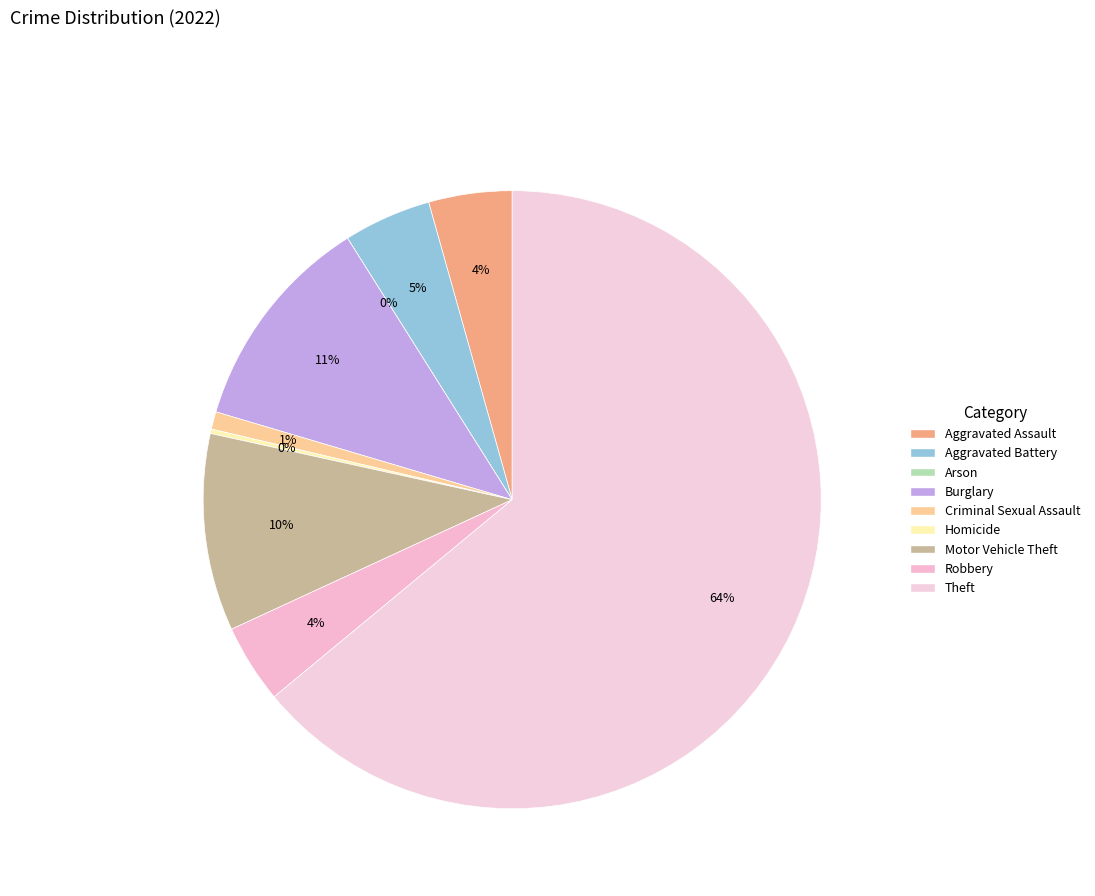

Is there a majority slice in this chart?

Yes